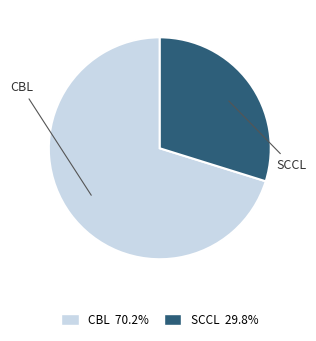

Between SCCL and CBL, which is larger?

CBL